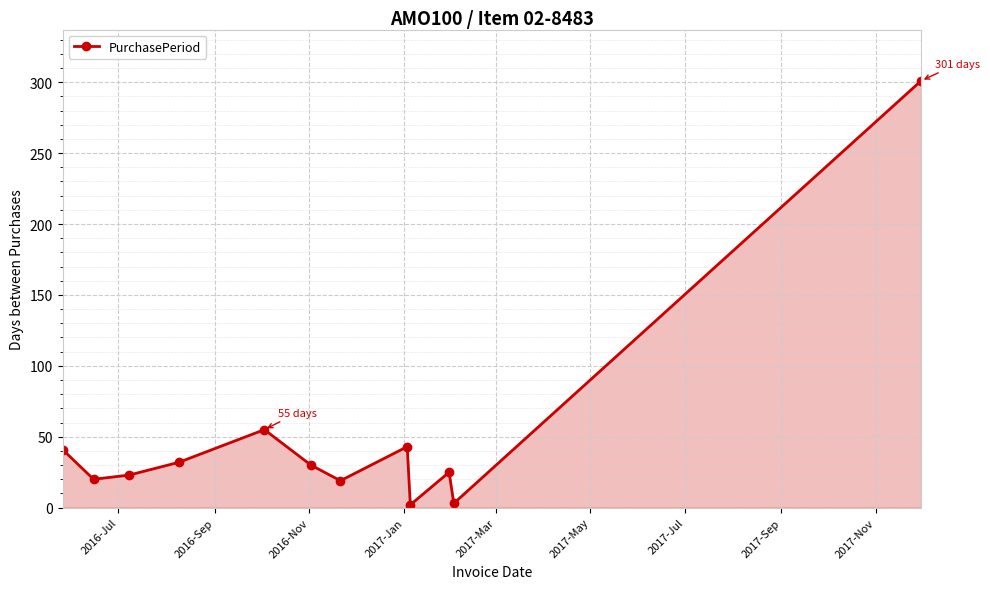

How many values are below 30?

6